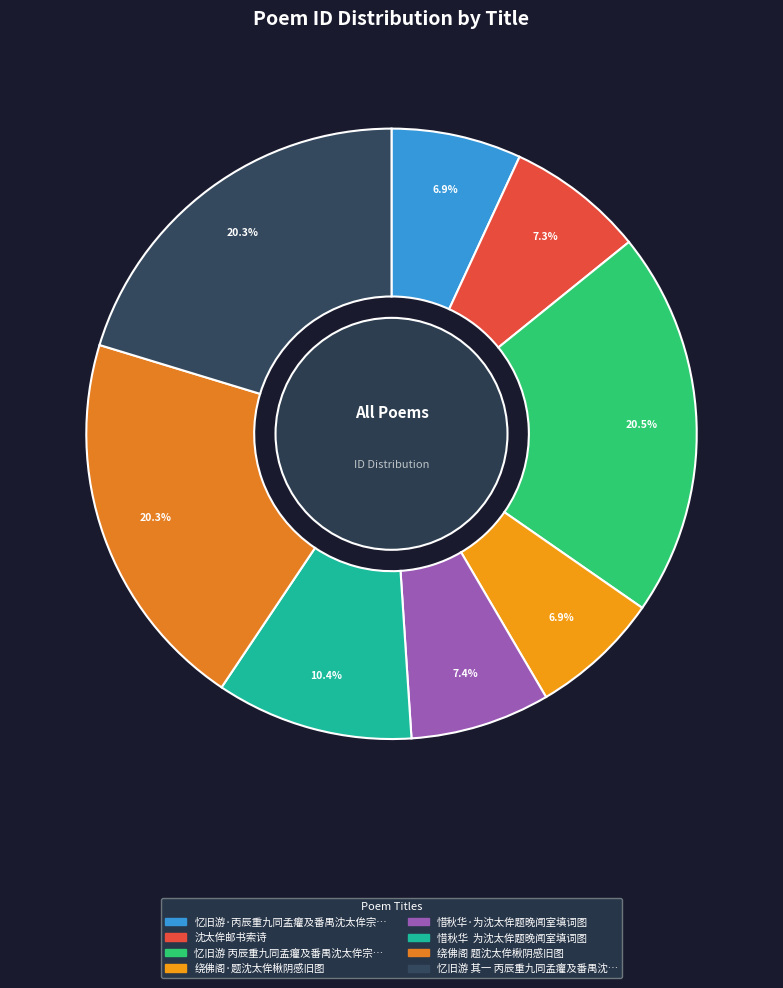

How many segments does this pie chart have?

8